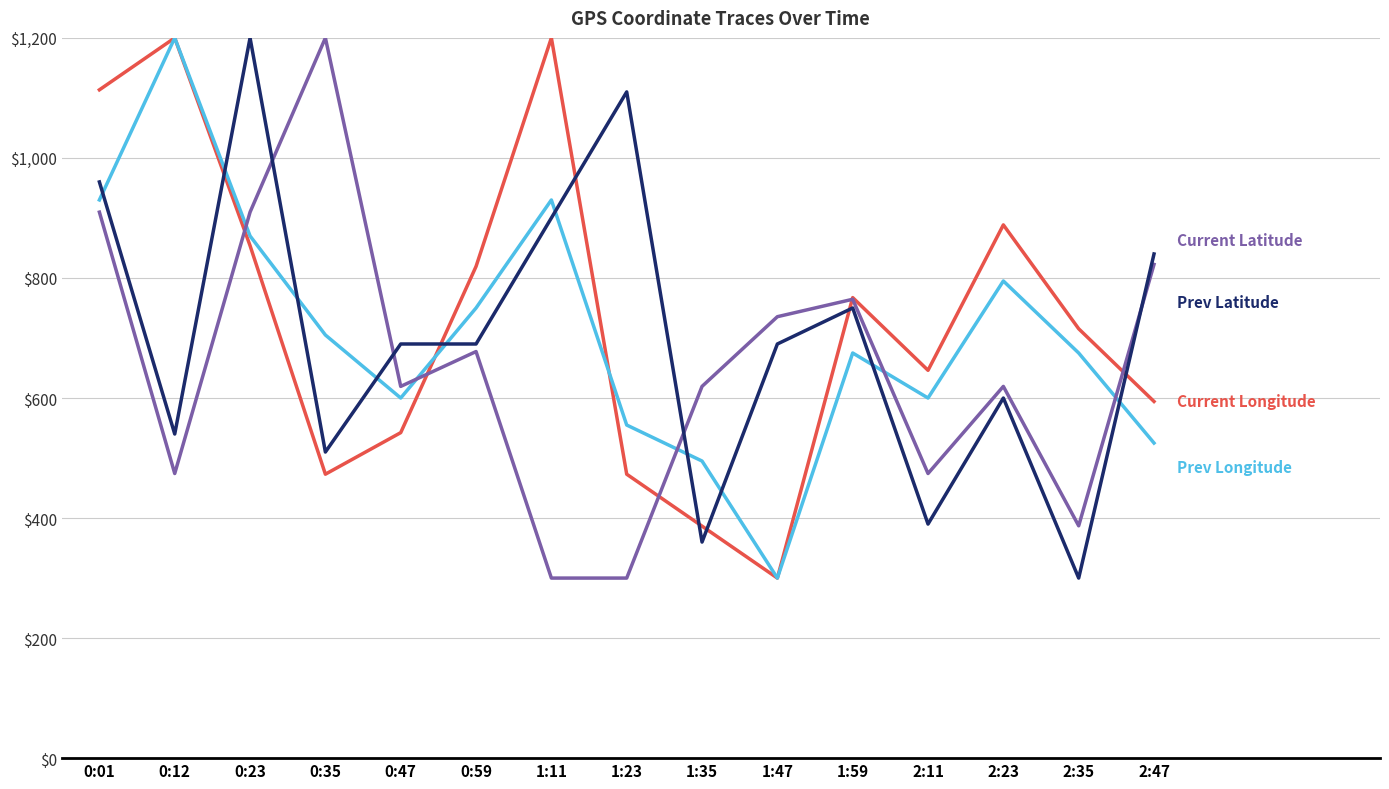

What is the difference between the highest and lowest values at 2:23?

288.5